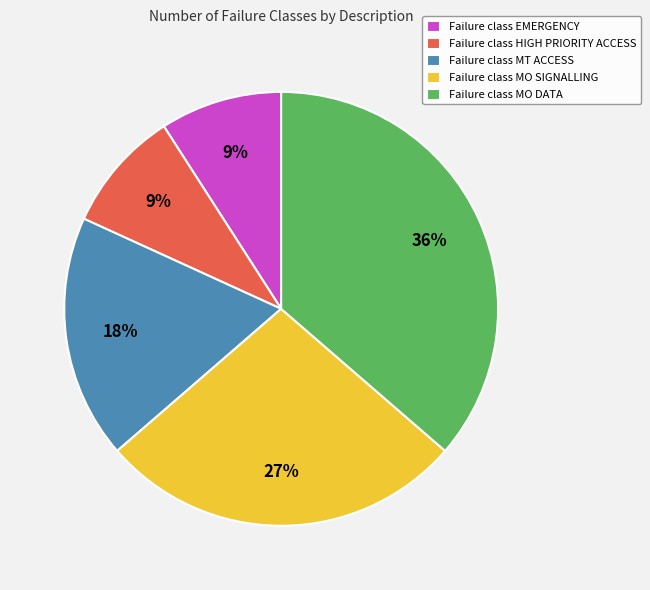

True or false: Failure class MO SIGNALLING accounts for 27% of the total.

True